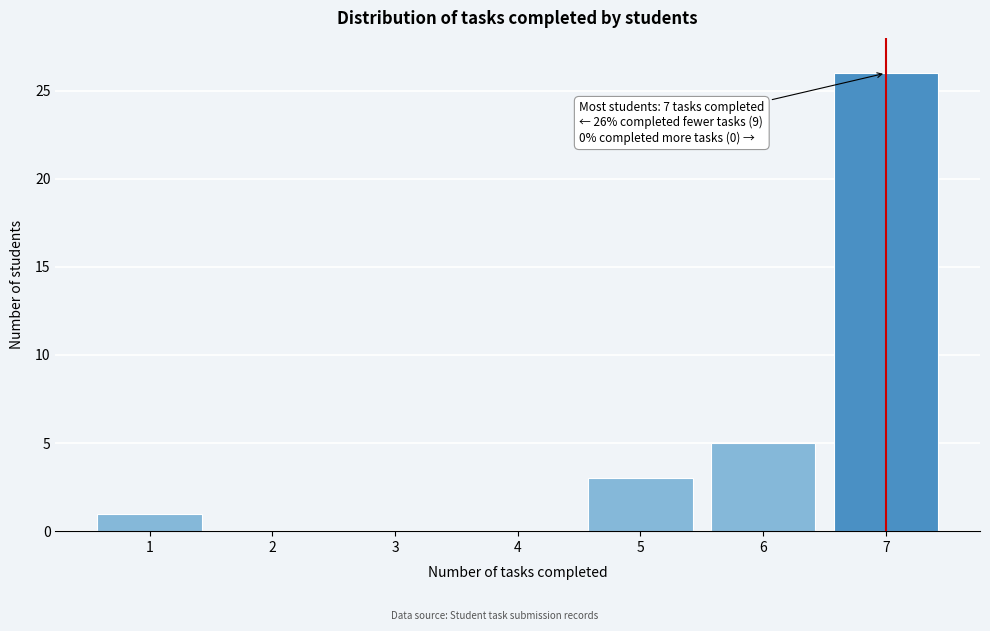

Which range on the x-axis has the tallest bar?

6.5 to 7.5